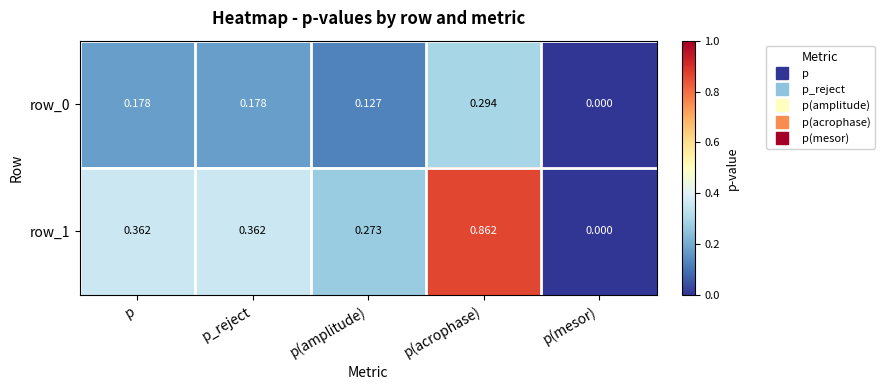

Where is row_0 nearest to the value 0?

p(mesor)